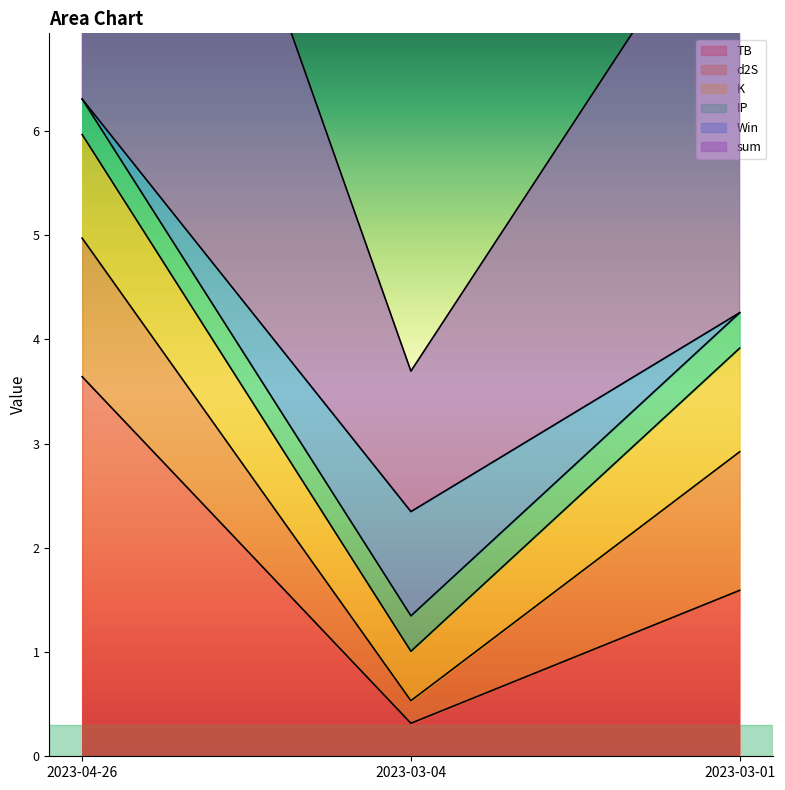

Reading left to right, list all the values displayed in this chart.

TB: 3.6	0.3	1.6
d2S: 1.3	0.2	1.3
K: 1.0	0.5	1.0
IP: 0.3	0.3	0.3
Win: 0.0	1.0	0.0
sum: 6.3	1.3	4.3